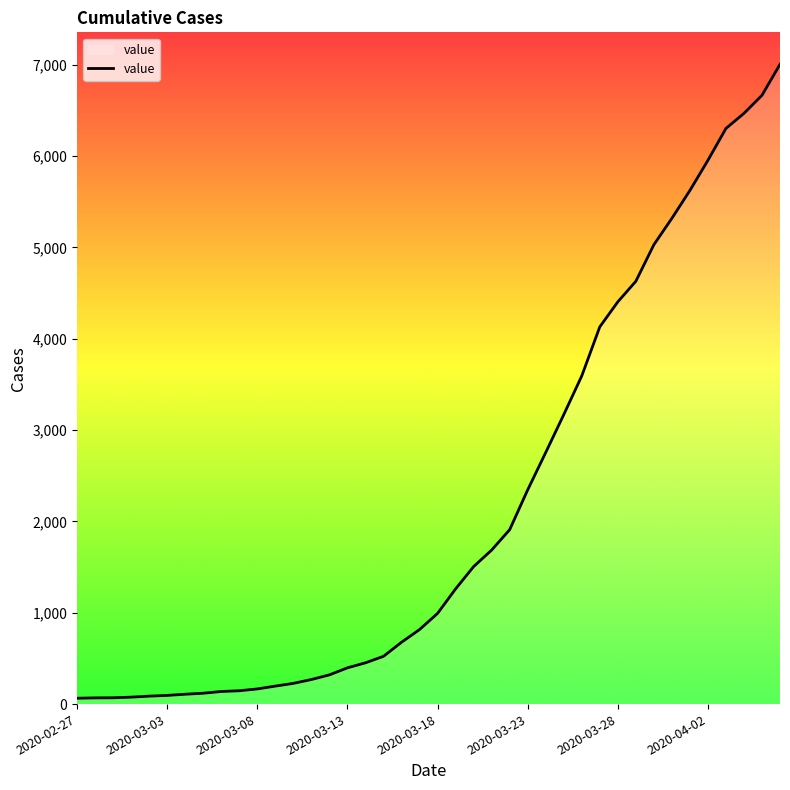

What is the greatest value displayed?

7003